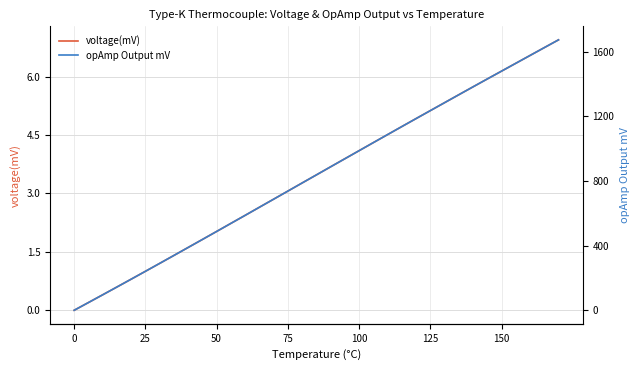

What is the maximum value for voltage(mV)?

6.9